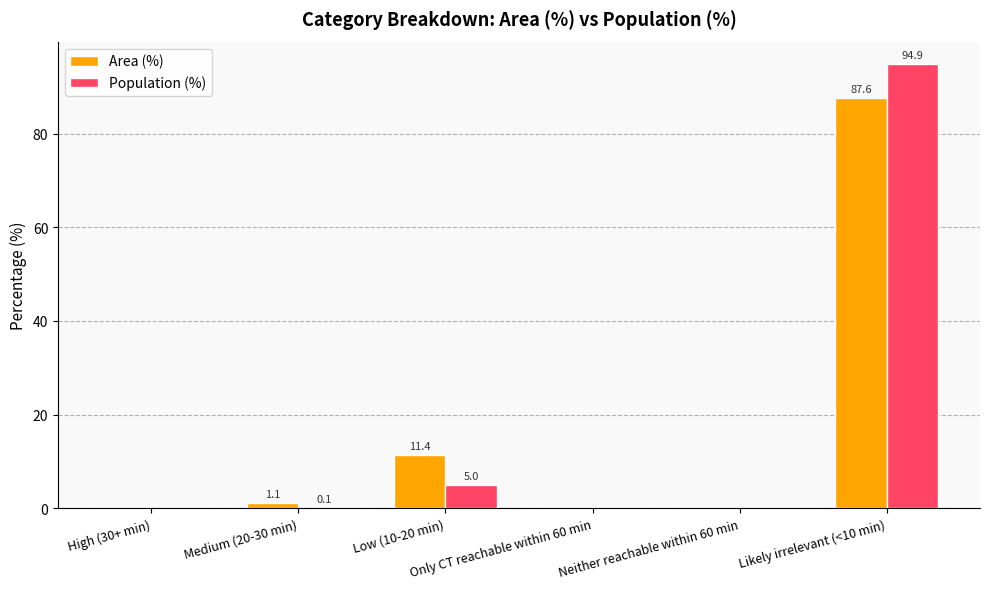

How many groups of bars are there?

6